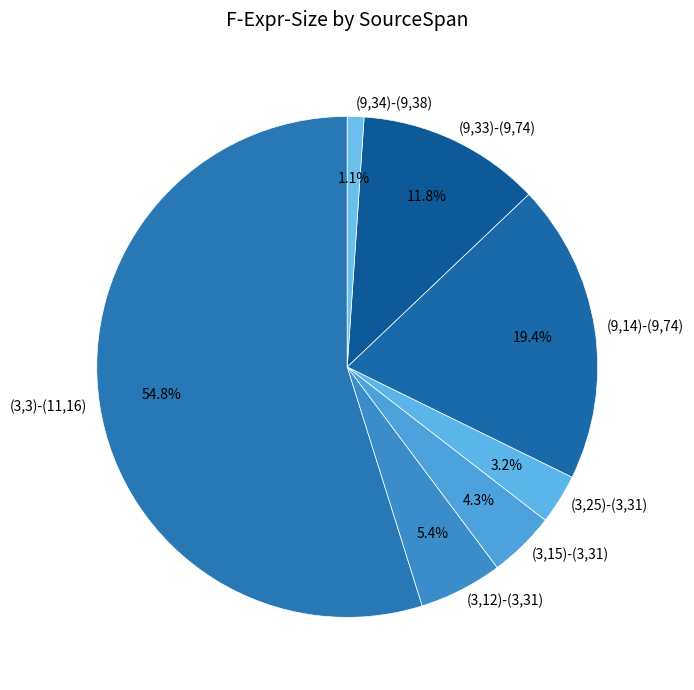

The (9,14)-(9,74) slice represents 19% of the pie. True or false?

True